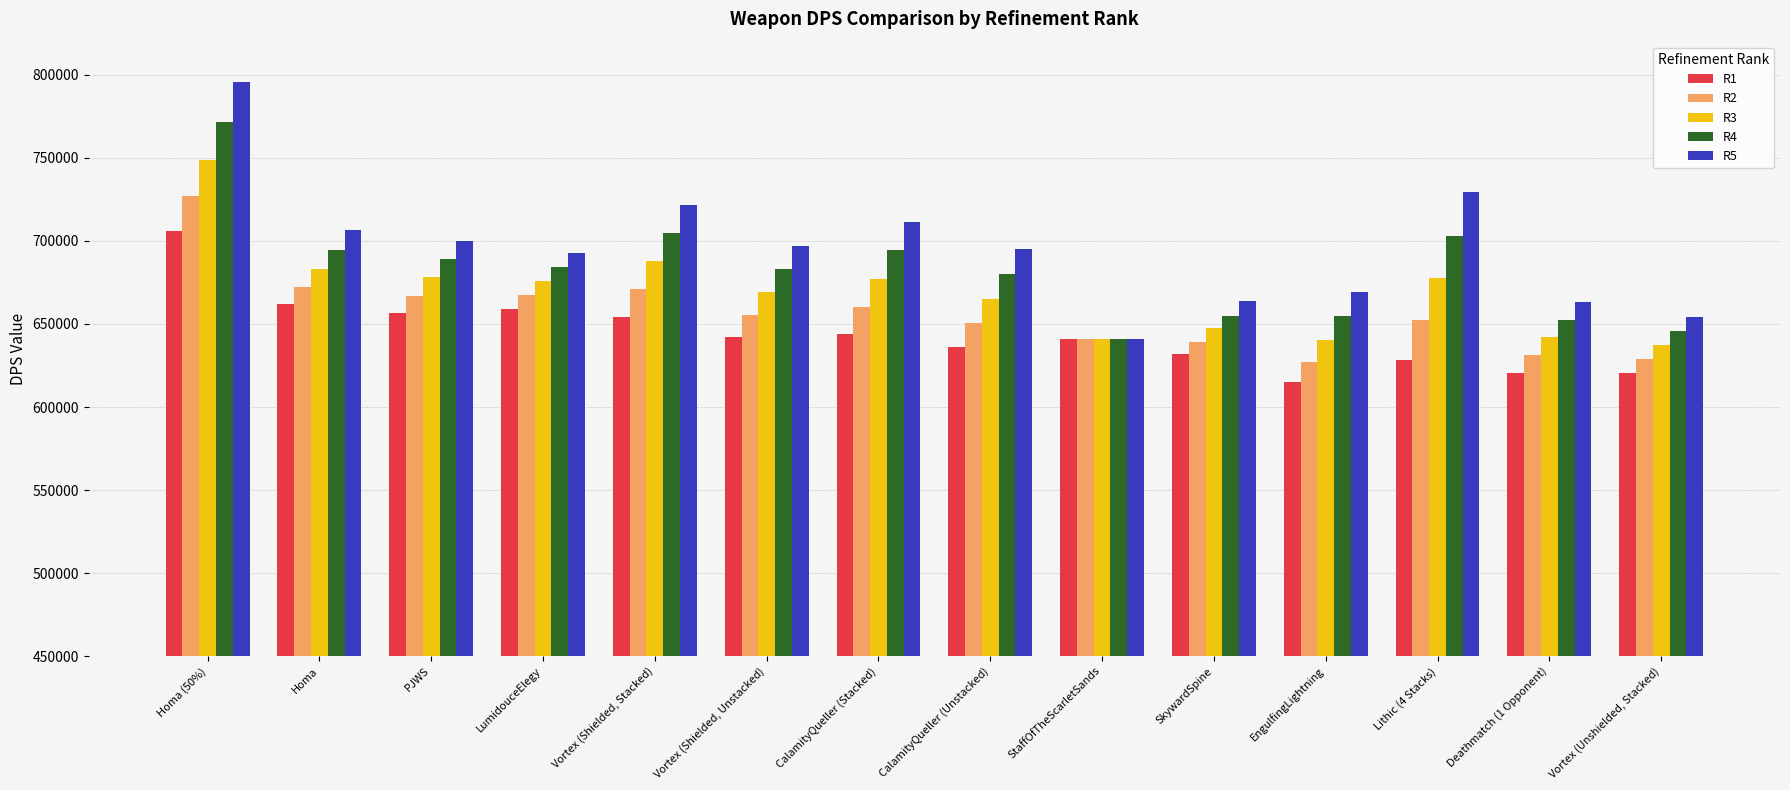

What is the difference between the highest and lowest values at LumidouceElegy?

33581.9